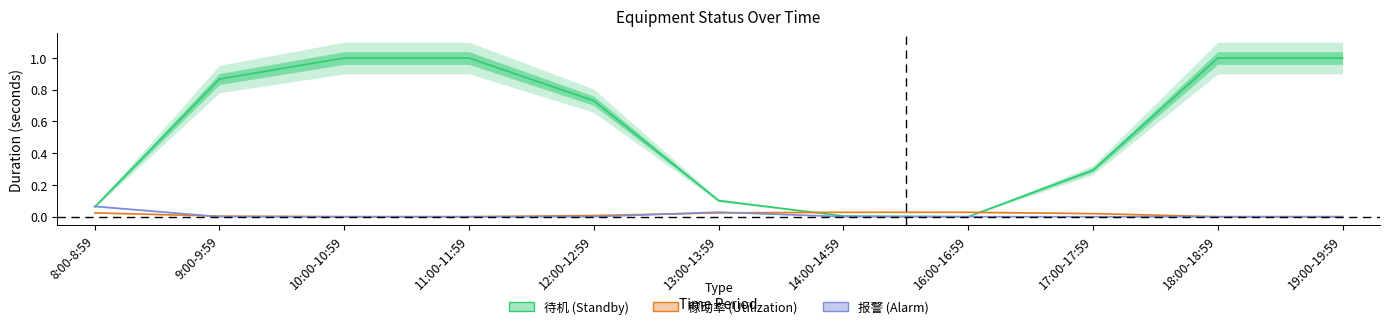

What position from the right is 8:00-8:59?

11